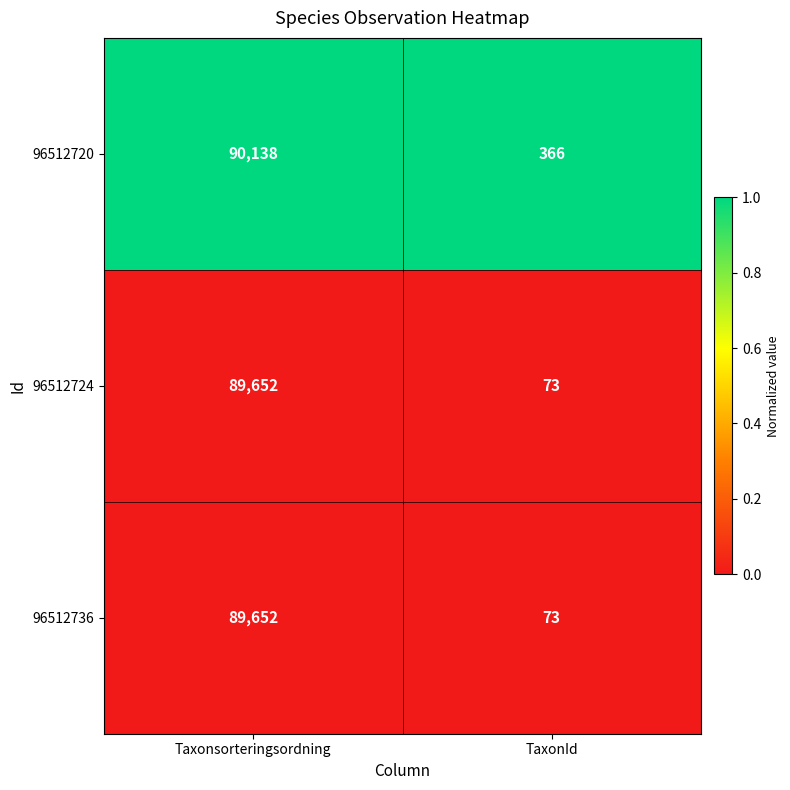

Reading right to left, list all the values displayed in this chart.

96512720: 366	90138
96512724: 73	89652
96512736: 73	89652